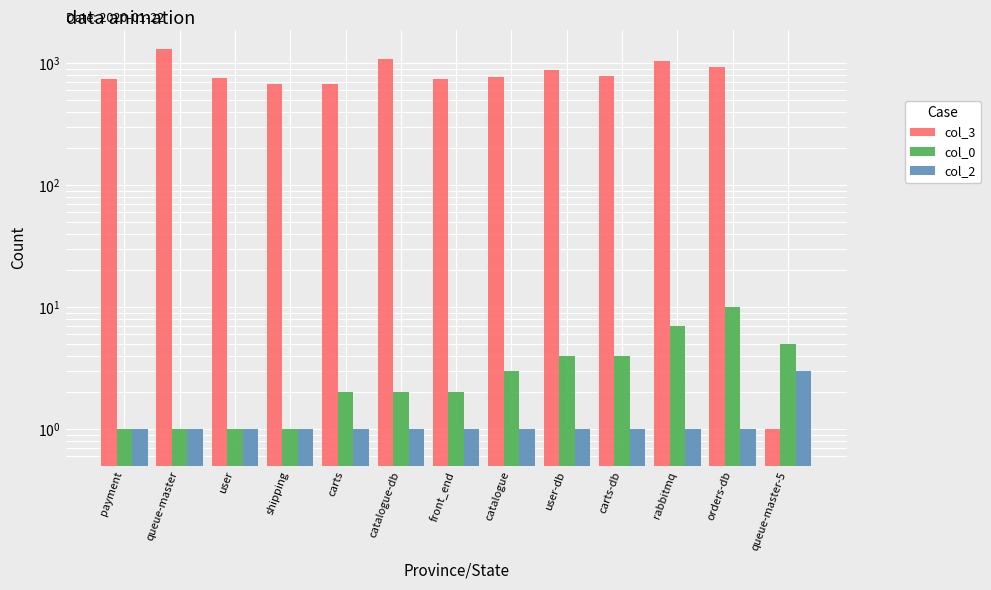

Reading left to right, transcribe all the data shown in this chart.

col_3 (col_3): 749	1321	762	671	677	1094	745	774	874	781	1050	926	1
col_0 (col_0): 1	1	1	1	2	2	2	3	4	4	7	10	5
col_2 (col_2): 1	1	1	1	1	1	1	1	1	1	1	1	3